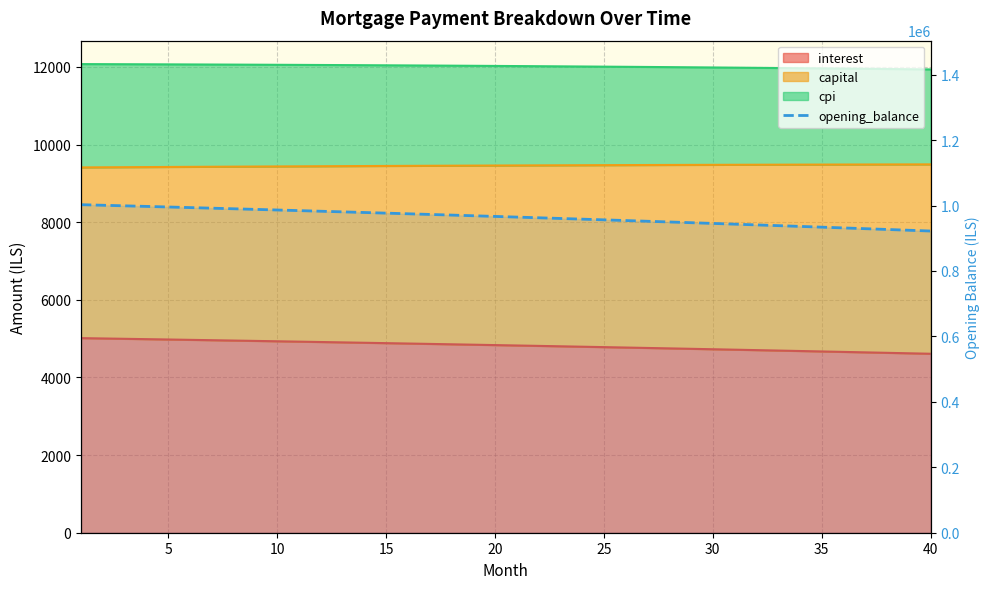

The value at 30 is 616879.3. True or false?

False